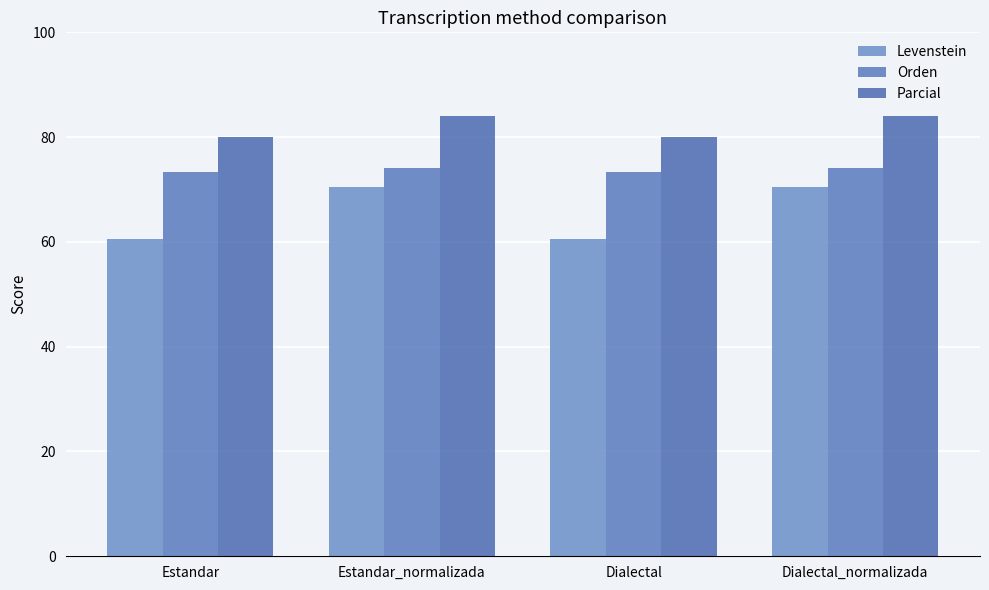

How many bars are there in total?

12